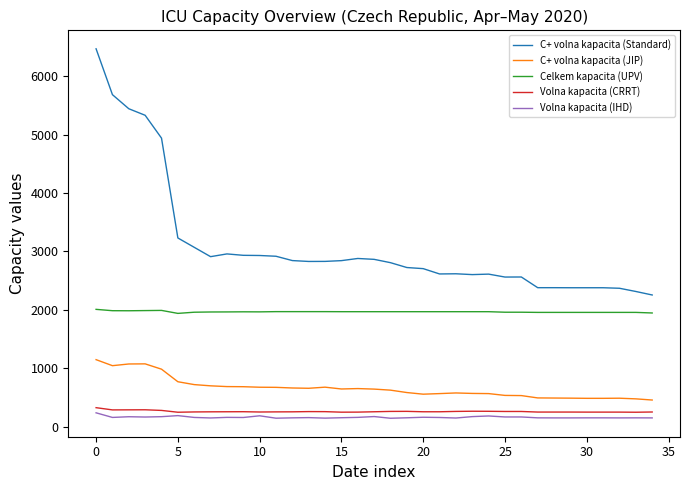

Which series has the largest range (max minus min)?

C+ volna kapacita (Standard)